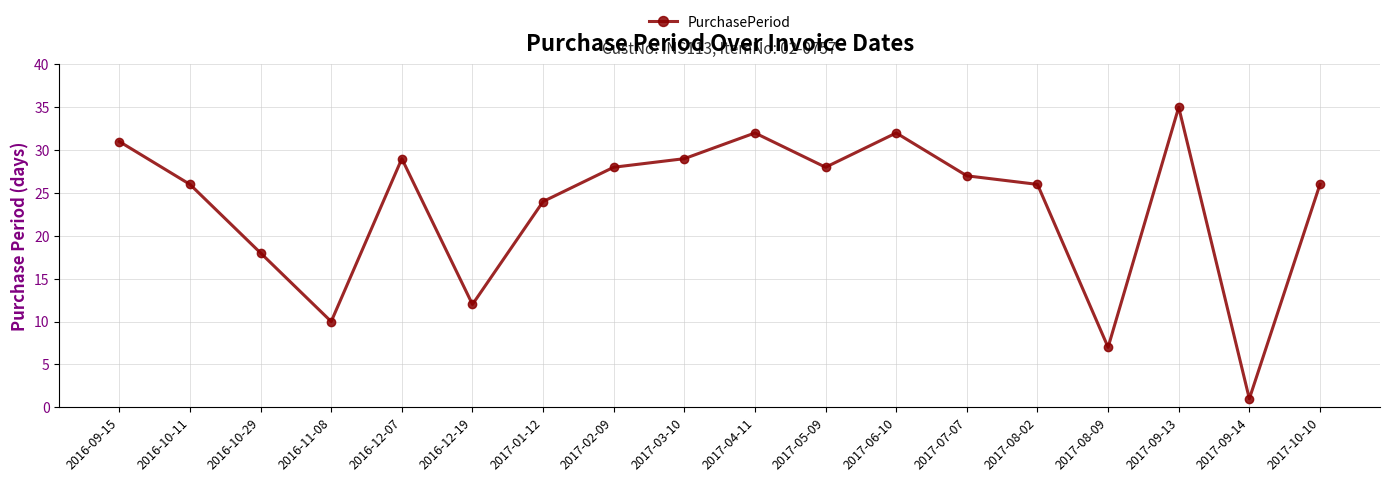

Which has a higher value, 2016-10-29 or 2017-09-14?

2016-10-29